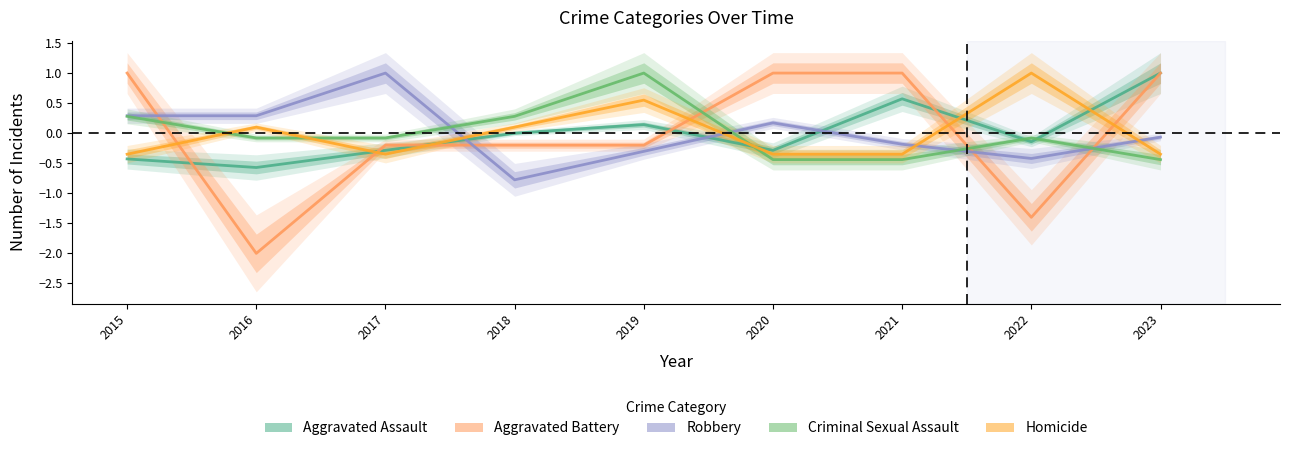

Rank the categories by Aggravated Battery value from highest to lowest.

2015, 2020, 2021, 2023, 2017, 2018, 2019, 2022, 2016